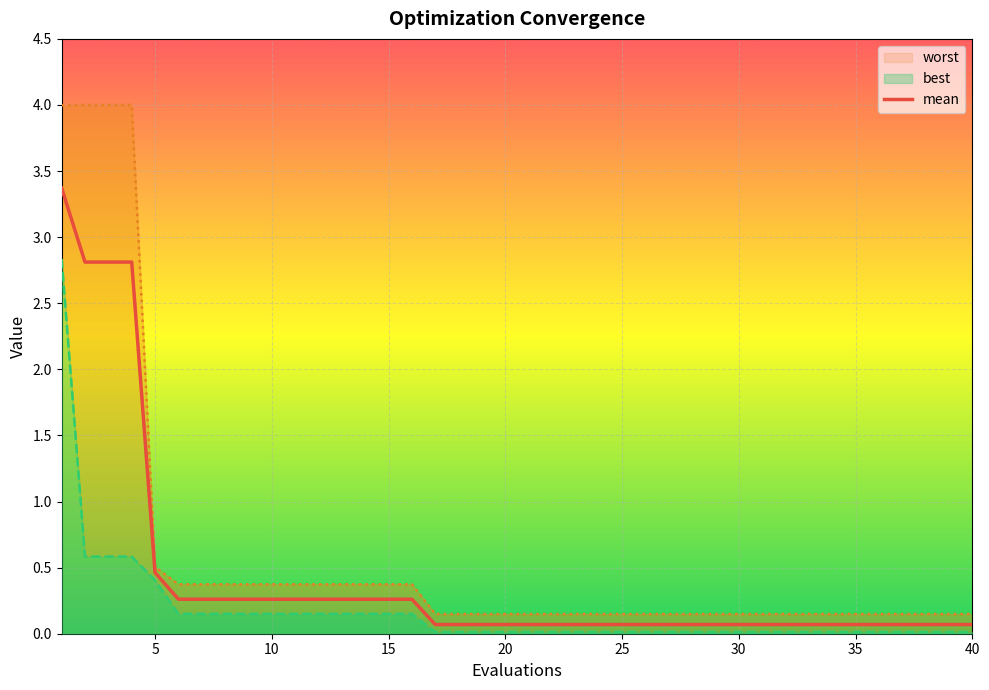

At which label is mean closest to 1?

5